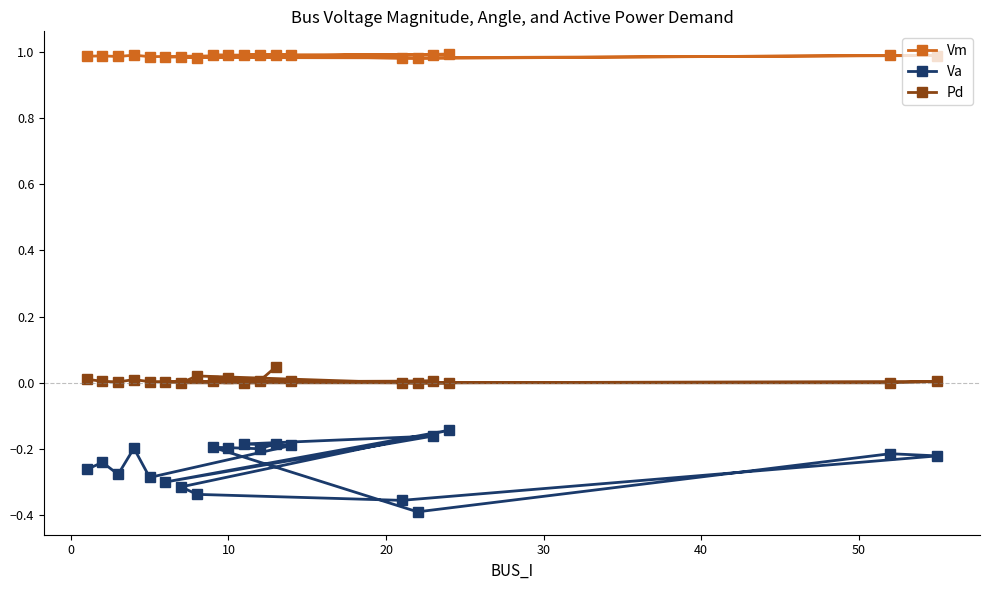

Rank the series by their maximum value, from highest to lowest.

Vm, Pd, Va